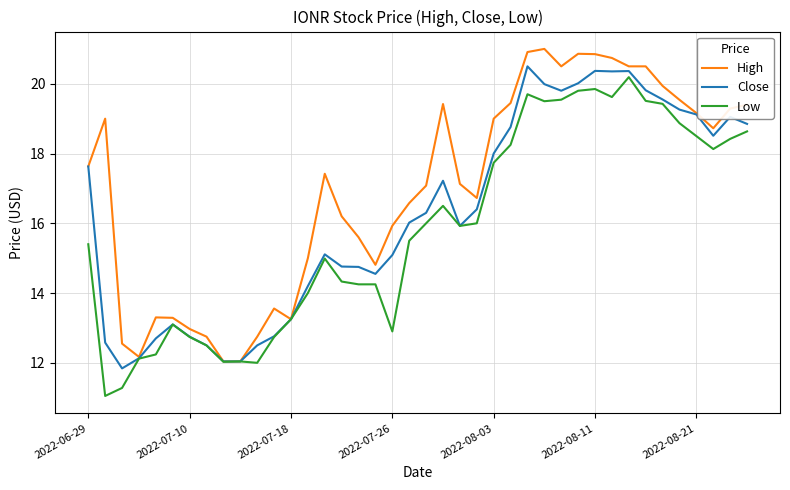

What is the minimum value shown in the chart?

11.1